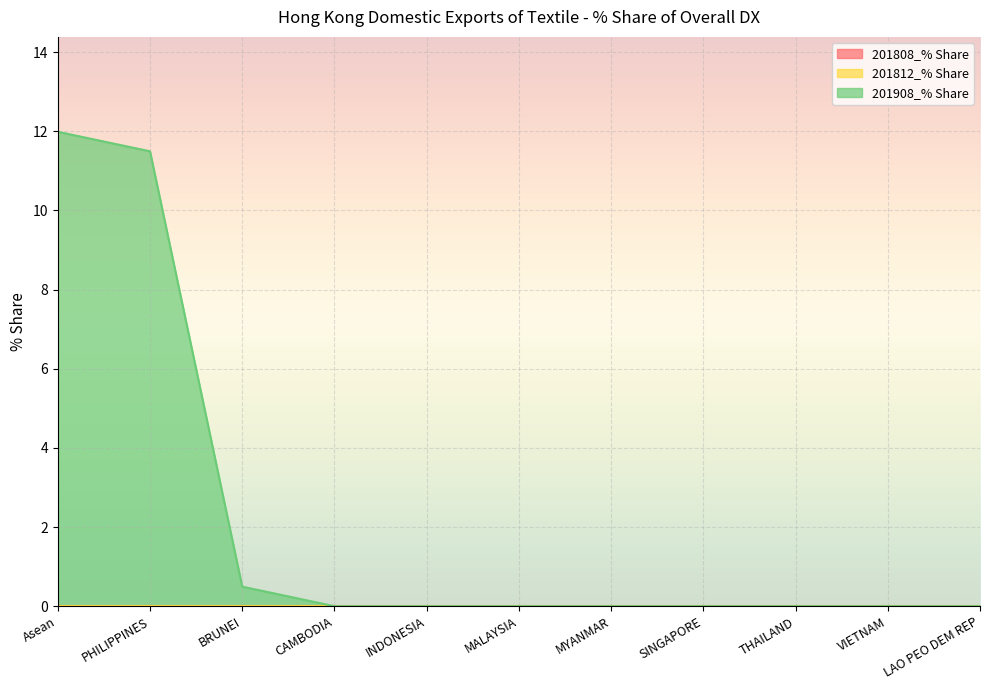

True or false: 201808_% Share and 201812_% Share cross at least once.

False